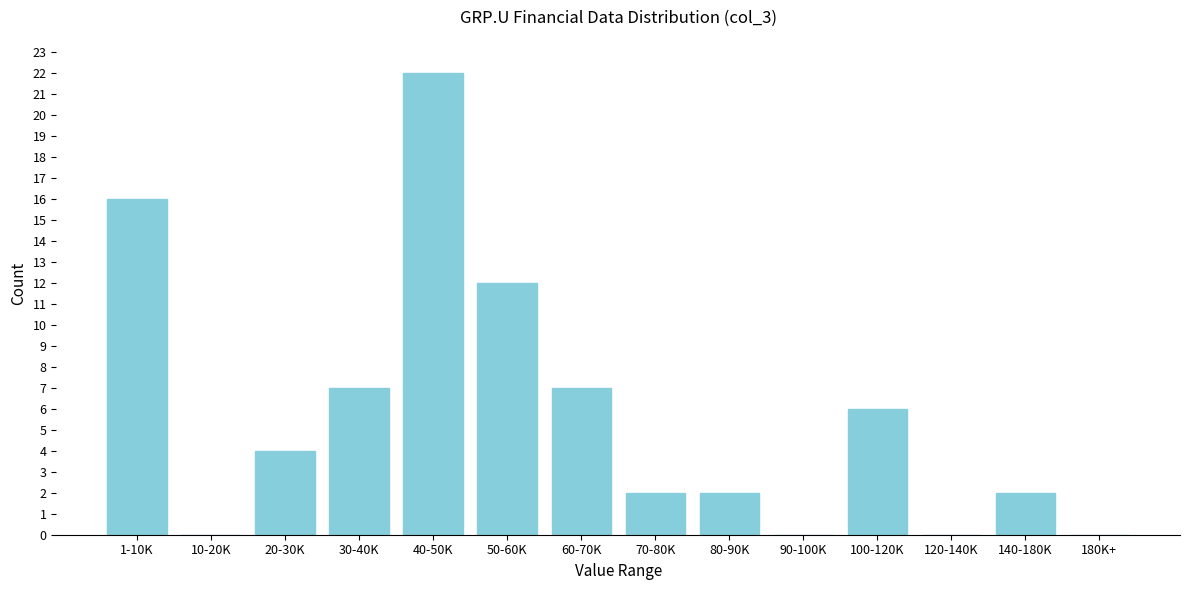

Reading left to right, list all the values displayed in this chart.

1-10K=16	10-20K=0	20-30K=4	30-40K=7	40-50K=22	50-60K=12	60-70K=7	70-80K=2	80-90K=2	90-100K=0	100-120K=6	120-140K=0	140-180K=2	180K+=0